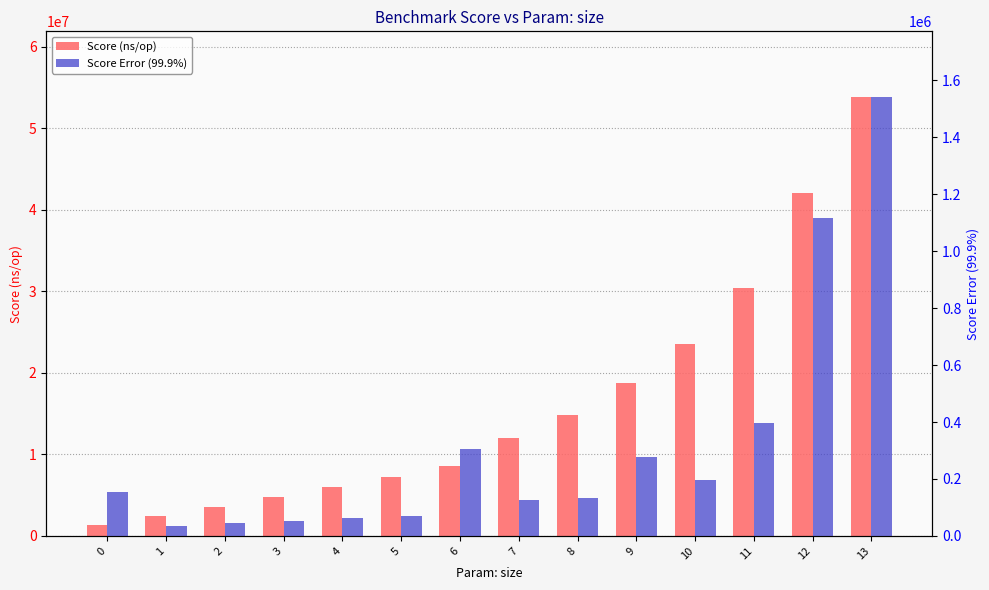

The Score Error (99.9%) series shows 24152.3 at 3. True or false?

False